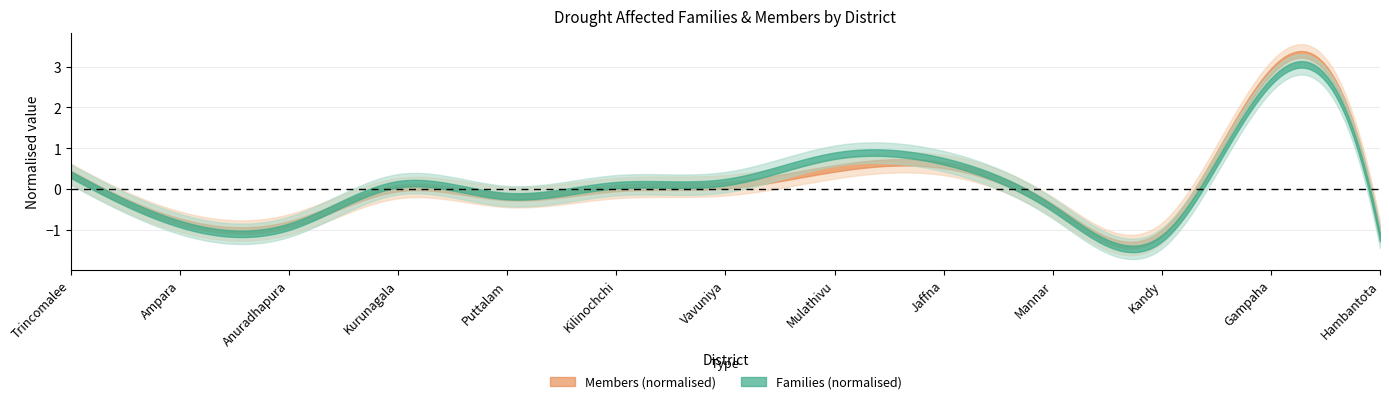

Count the number of categories in the chart.

13